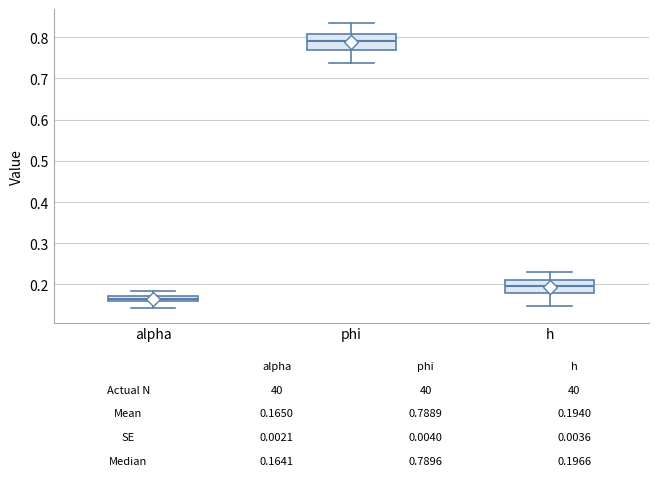

Which box has the highest median line?

phi